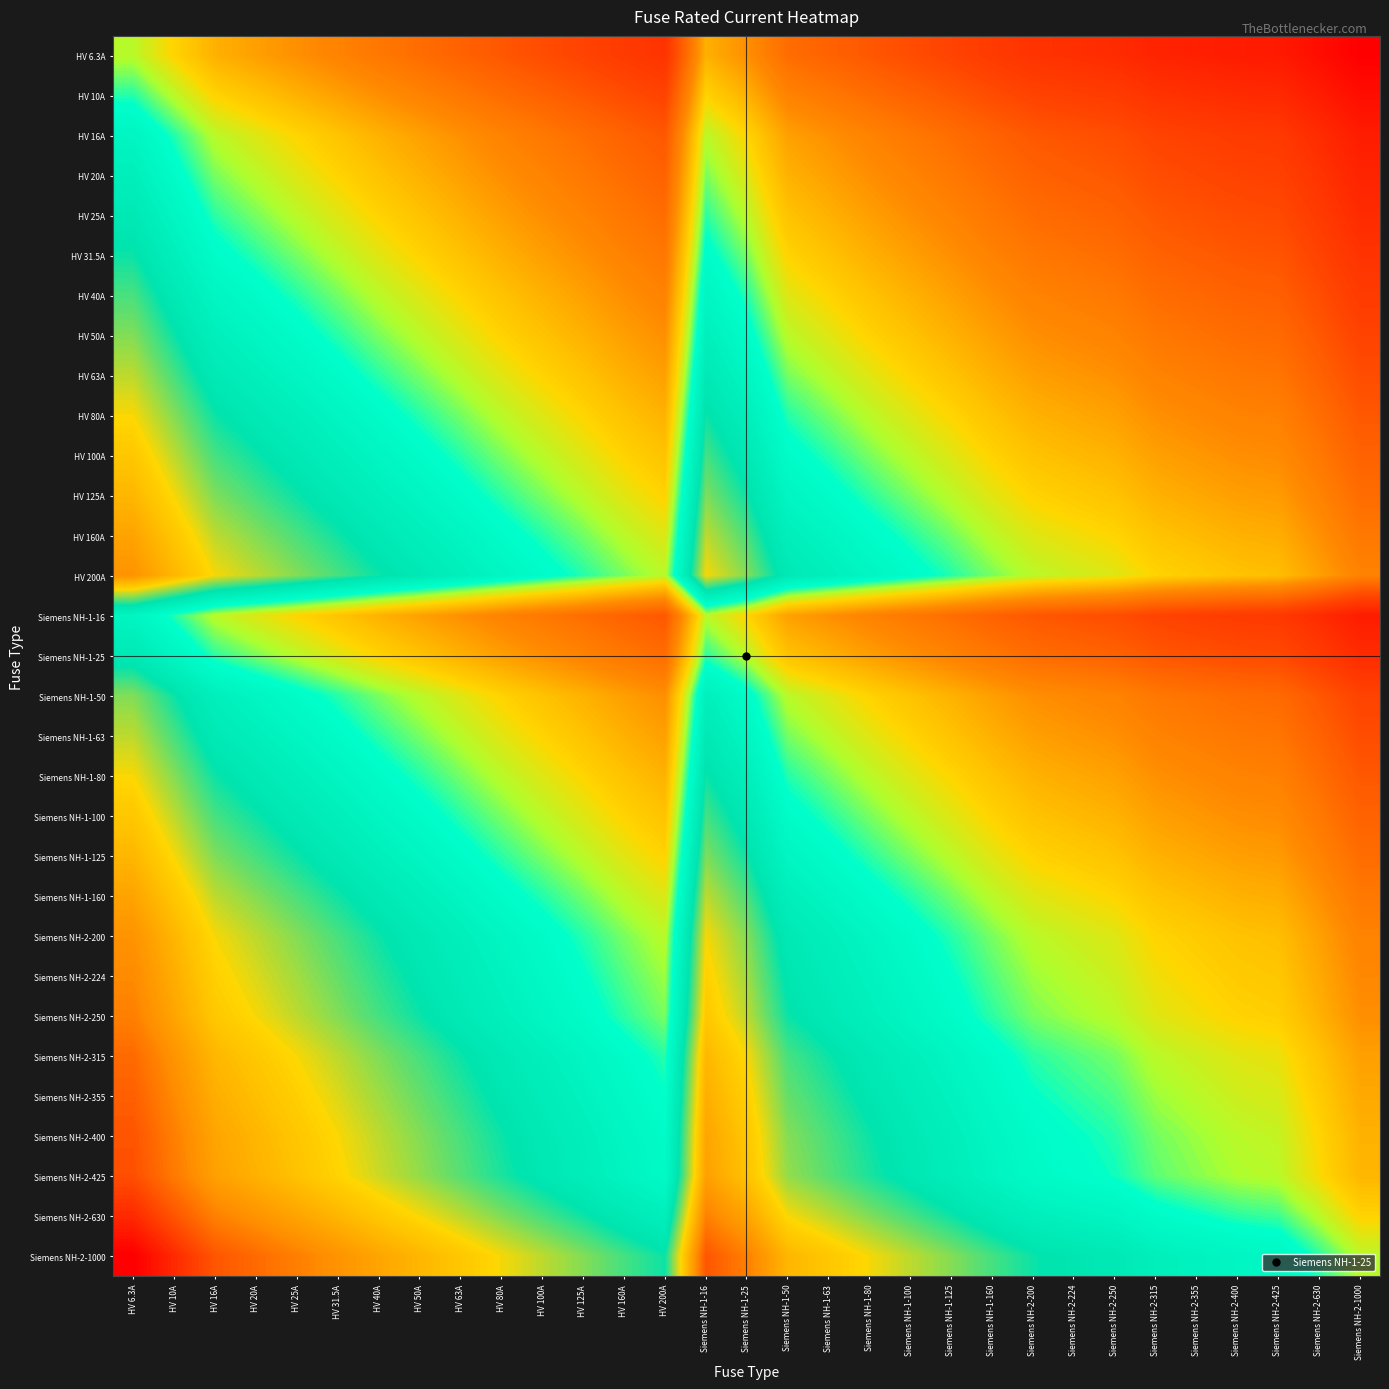

Reading left to right, extract all data points from this chart.

HV 6.3A: HV 6.3A=0.0	HV 10A=-0.2	HV 16A=-0.4	HV 20A=-0.5	HV 25A=-0.6	HV 31.5A=-0.7	HV 40A=-0.8	HV 50A=-0.9	HV 63A=-1.0	HV 80A=-1.1	HV 100A=-1.2	HV 125A=-1.3	HV 160A=-1.4	HV 200A=-1.5	Siemens NH-1-16=-0.4	Siemens NH-1-25=-0.6	Siemens NH-1-50=-0.9	Siemens NH-1-63=-1.0	Siemens NH-1-80=-1.1	Siemens NH-1-100=-1.2	Siemens NH-1-125=-1.3	Siemens NH-1-160=-1.4	Siemens NH-2-200=-1.5	Siemens NH-2-224=-1.5	Siemens NH-2-250=-1.6	Siemens NH-2-315=-1.7	Siemens NH-2-355=-1.7	Siemens NH-2-400=-1.8	Siemens NH-2-425=-1.8	Siemens NH-2-630=-2.0	Siemens NH-2-1000=-2.1
HV 10A: HV 6.3A=0.2	HV 10A=0.0	HV 16A=-0.2	HV 20A=-0.3	HV 25A=-0.4	HV 31.5A=-0.5	HV 40A=-0.6	HV 50A=-0.7	HV 63A=-0.8	HV 80A=-0.9	HV 100A=-1.0	HV 125A=-1.1	HV 160A=-1.2	HV 200A=-1.3	Siemens NH-1-16=-0.2	Siemens NH-1-25=-0.4	Siemens NH-1-50=-0.7	Siemens NH-1-63=-0.8	Siemens NH-1-80=-0.9	Siemens NH-1-100=-1.0	Siemens NH-1-125=-1.1	Siemens NH-1-160=-1.2	Siemens NH-2-200=-1.3	Siemens NH-2-224=-1.3	Siemens NH-2-250=-1.4	Siemens NH-2-315=-1.5	Siemens NH-2-355=-1.5	Siemens NH-2-400=-1.6	Siemens NH-2-425=-1.6	Siemens NH-2-630=-1.8	Siemens NH-2-1000=-2.0
HV 16A: HV 6.3A=0.4	HV 10A=0.2	HV 16A=0.0	HV 20A=-0.1	HV 25A=-0.2	HV 31.5A=-0.3	HV 40A=-0.4	HV 50A=-0.5	HV 63A=-0.6	HV 80A=-0.7	HV 100A=-0.8	HV 125A=-0.9	HV 160A=-1.0	HV 200A=-1.1	Siemens NH-1-16=0.0	Siemens NH-1-25=-0.2	Siemens NH-1-50=-0.5	Siemens NH-1-63=-0.6	Siemens NH-1-80=-0.7	Siemens NH-1-100=-0.8	Siemens NH-1-125=-0.9	Siemens NH-1-160=-1.0	Siemens NH-2-200=-1.1	Siemens NH-2-224=-1.1	Siemens NH-2-250=-1.2	Siemens NH-2-315=-1.3	Siemens NH-2-355=-1.3	Siemens NH-2-400=-1.4	Siemens NH-2-425=-1.4	Siemens NH-2-630=-1.6	Siemens NH-2-1000=-1.8
HV 20A: HV 6.3A=0.5	HV 10A=0.3	HV 16A=0.1	HV 20A=0.0	HV 25A=-0.1	HV 31.5A=-0.2	HV 40A=-0.3	HV 50A=-0.4	HV 63A=-0.5	HV 80A=-0.6	HV 100A=-0.7	HV 125A=-0.8	HV 160A=-0.9	HV 200A=-1.0	Siemens NH-1-16=0.1	Siemens NH-1-25=-0.1	Siemens NH-1-50=-0.4	Siemens NH-1-63=-0.5	Siemens NH-1-80=-0.6	Siemens NH-1-100=-0.7	Siemens NH-1-125=-0.8	Siemens NH-1-160=-0.9	Siemens NH-2-200=-1.0	Siemens NH-2-224=-1.0	Siemens NH-2-250=-1.1	Siemens NH-2-315=-1.2	Siemens NH-2-355=-1.2	Siemens NH-2-400=-1.3	Siemens NH-2-425=-1.3	Siemens NH-2-630=-1.5	Siemens NH-2-1000=-1.7
HV 25A: HV 6.3A=0.6	HV 10A=0.4	HV 16A=0.2	HV 20A=0.1	HV 25A=0.0	HV 31.5A=-0.1	HV 40A=-0.2	HV 50A=-0.3	HV 63A=-0.4	HV 80A=-0.5	HV 100A=-0.6	HV 125A=-0.7	HV 160A=-0.8	HV 200A=-0.9	Siemens NH-1-16=0.2	Siemens NH-1-25=0.0	Siemens NH-1-50=-0.3	Siemens NH-1-63=-0.4	Siemens NH-1-80=-0.5	Siemens NH-1-100=-0.6	Siemens NH-1-125=-0.7	Siemens NH-1-160=-0.8	Siemens NH-2-200=-0.9	Siemens NH-2-224=-0.9	Siemens NH-2-250=-1.0	Siemens NH-2-315=-1.1	Siemens NH-2-355=-1.1	Siemens NH-2-400=-1.2	Siemens NH-2-425=-1.2	Siemens NH-2-630=-1.4	Siemens NH-2-1000=-1.6
HV 31.5A: HV 6.3A=0.7	HV 10A=0.5	HV 16A=0.3	HV 20A=0.2	HV 25A=0.1	HV 31.5A=0.0	HV 40A=-0.1	HV 50A=-0.2	HV 63A=-0.3	HV 80A=-0.4	HV 100A=-0.5	HV 125A=-0.6	HV 160A=-0.7	HV 200A=-0.8	Siemens NH-1-16=0.3	Siemens NH-1-25=0.1	Siemens NH-1-50=-0.2	Siemens NH-1-63=-0.3	Siemens NH-1-80=-0.4	Siemens NH-1-100=-0.5	Siemens NH-1-125=-0.6	Siemens NH-1-160=-0.7	Siemens NH-2-200=-0.8	Siemens NH-2-224=-0.8	Siemens NH-2-250=-0.9	Siemens NH-2-315=-1.0	Siemens NH-2-355=-1.0	Siemens NH-2-400=-1.1	Siemens NH-2-425=-1.1	Siemens NH-2-630=-1.3	Siemens NH-2-1000=-1.5
HV 40A: HV 6.3A=0.8	HV 10A=0.6	HV 16A=0.4	HV 20A=0.3	HV 25A=0.2	HV 31.5A=0.1	HV 40A=0.0	HV 50A=-0.1	HV 63A=-0.2	HV 80A=-0.3	HV 100A=-0.4	HV 125A=-0.5	HV 160A=-0.6	HV 200A=-0.7	Siemens NH-1-16=0.4	Siemens NH-1-25=0.2	Siemens NH-1-50=-0.1	Siemens NH-1-63=-0.2	Siemens NH-1-80=-0.3	Siemens NH-1-100=-0.4	Siemens NH-1-125=-0.5	Siemens NH-1-160=-0.6	Siemens NH-2-200=-0.7	Siemens NH-2-224=-0.7	Siemens NH-2-250=-0.8	Siemens NH-2-315=-0.9	Siemens NH-2-355=-0.9	Siemens NH-2-400=-1.0	Siemens NH-2-425=-1.0	Siemens NH-2-630=-1.2	Siemens NH-2-1000=-1.4
HV 50A: HV 6.3A=0.9	HV 10A=0.7	HV 16A=0.5	HV 20A=0.4	HV 25A=0.3	HV 31.5A=0.2	HV 40A=0.1	HV 50A=0.0	HV 63A=-0.1	HV 80A=-0.2	HV 100A=-0.3	HV 125A=-0.4	HV 160A=-0.5	HV 200A=-0.6	Siemens NH-1-16=0.5	Siemens NH-1-25=0.3	Siemens NH-1-50=0.0	Siemens NH-1-63=-0.1	Siemens NH-1-80=-0.2	Siemens NH-1-100=-0.3	Siemens NH-1-125=-0.4	Siemens NH-1-160=-0.5	Siemens NH-2-200=-0.6	Siemens NH-2-224=-0.6	Siemens NH-2-250=-0.7	Siemens NH-2-315=-0.8	Siemens NH-2-355=-0.8	Siemens NH-2-400=-0.9	Siemens NH-2-425=-0.9	Siemens NH-2-630=-1.1	Siemens NH-2-1000=-1.3
HV 63A: HV 6.3A=1.0	HV 10A=0.8	HV 16A=0.6	HV 20A=0.5	HV 25A=0.4	HV 31.5A=0.3	HV 40A=0.2	HV 50A=0.1	HV 63A=0.0	HV 80A=-0.1	HV 100A=-0.2	HV 125A=-0.3	HV 160A=-0.4	HV 200A=-0.5	Siemens NH-1-16=0.6	Siemens NH-1-25=0.4	Siemens NH-1-50=0.1	Siemens NH-1-63=0.0	Siemens NH-1-80=-0.1	Siemens NH-1-100=-0.2	Siemens NH-1-125=-0.3	Siemens NH-1-160=-0.4	Siemens NH-2-200=-0.5	Siemens NH-2-224=-0.5	Siemens NH-2-250=-0.6	Siemens NH-2-315=-0.7	Siemens NH-2-355=-0.7	Siemens NH-2-400=-0.8	Siemens NH-2-425=-0.8	Siemens NH-2-630=-1.0	Siemens NH-2-1000=-1.2
HV 80A: HV 6.3A=1.1	HV 10A=0.9	HV 16A=0.7	HV 20A=0.6	HV 25A=0.5	HV 31.5A=0.4	HV 40A=0.3	HV 50A=0.2	HV 63A=0.1	HV 80A=0.0	HV 100A=-0.1	HV 125A=-0.2	HV 160A=-0.3	HV 200A=-0.4	Siemens NH-1-16=0.7	Siemens NH-1-25=0.5	Siemens NH-1-50=0.2	Siemens NH-1-63=0.1	Siemens NH-1-80=0.0	Siemens NH-1-100=-0.1	Siemens NH-1-125=-0.2	Siemens NH-1-160=-0.3	Siemens NH-2-200=-0.4	Siemens NH-2-224=-0.4	Siemens NH-2-250=-0.5	Siemens NH-2-315=-0.6	Siemens NH-2-355=-0.6	Siemens NH-2-400=-0.7	Siemens NH-2-425=-0.7	Siemens NH-2-630=-0.9	Siemens NH-2-1000=-1.1
HV 100A: HV 6.3A=1.2	HV 10A=1.0	HV 16A=0.8	HV 20A=0.7	HV 25A=0.6	HV 31.5A=0.5	HV 40A=0.4	HV 50A=0.3	HV 63A=0.2	HV 80A=0.1	HV 100A=0.0	HV 125A=-0.1	HV 160A=-0.2	HV 200A=-0.3	Siemens NH-1-16=0.8	Siemens NH-1-25=0.6	Siemens NH-1-50=0.3	Siemens NH-1-63=0.2	Siemens NH-1-80=0.1	Siemens NH-1-100=0.0	Siemens NH-1-125=-0.1	Siemens NH-1-160=-0.2	Siemens NH-2-200=-0.3	Siemens NH-2-224=-0.3	Siemens NH-2-250=-0.4	Siemens NH-2-315=-0.5	Siemens NH-2-355=-0.5	Siemens NH-2-400=-0.6	Siemens NH-2-425=-0.6	Siemens NH-2-630=-0.8	Siemens NH-2-1000=-1.0
HV 125A: HV 6.3A=1.3	HV 10A=1.1	HV 16A=0.9	HV 20A=0.8	HV 25A=0.7	HV 31.5A=0.6	HV 40A=0.5	HV 50A=0.4	HV 63A=0.3	HV 80A=0.2	HV 100A=0.1	HV 125A=0.0	HV 160A=-0.1	HV 200A=-0.2	Siemens NH-1-16=0.9	Siemens NH-1-25=0.7	Siemens NH-1-50=0.4	Siemens NH-1-63=0.3	Siemens NH-1-80=0.2	Siemens NH-1-100=0.1	Siemens NH-1-125=0.0	Siemens NH-1-160=-0.1	Siemens NH-2-200=-0.2	Siemens NH-2-224=-0.3	Siemens NH-2-250=-0.3	Siemens NH-2-315=-0.4	Siemens NH-2-355=-0.5	Siemens NH-2-400=-0.5	Siemens NH-2-425=-0.5	Siemens NH-2-630=-0.7	Siemens NH-2-1000=-0.9
HV 160A: HV 6.3A=1.4	HV 10A=1.2	HV 16A=1.0	HV 20A=0.9	HV 25A=0.8	HV 31.5A=0.7	HV 40A=0.6	HV 50A=0.5	HV 63A=0.4	HV 80A=0.3	HV 100A=0.2	HV 125A=0.1	HV 160A=0.0	HV 200A=-0.1	Siemens NH-1-16=1.0	Siemens NH-1-25=0.8	Siemens NH-1-50=0.5	Siemens NH-1-63=0.4	Siemens NH-1-80=0.3	Siemens NH-1-100=0.2	Siemens NH-1-125=0.1	Siemens NH-1-160=0.0	Siemens NH-2-200=-0.1	Siemens NH-2-224=-0.1	Siemens NH-2-250=-0.2	Siemens NH-2-315=-0.3	Siemens NH-2-355=-0.3	Siemens NH-2-400=-0.4	Siemens NH-2-425=-0.4	Siemens NH-2-630=-0.6	Siemens NH-2-1000=-0.8
HV 200A: HV 6.3A=1.5	HV 10A=1.3	HV 16A=1.1	HV 20A=1.0	HV 25A=0.9	HV 31.5A=0.8	HV 40A=0.7	HV 50A=0.6	HV 63A=0.5	HV 80A=0.4	HV 100A=0.3	HV 125A=0.2	HV 160A=0.1	HV 200A=0.0	Siemens NH-1-16=1.1	Siemens NH-1-25=0.9	Siemens NH-1-50=0.6	Siemens NH-1-63=0.5	Siemens NH-1-80=0.4	Siemens NH-1-100=0.3	Siemens NH-1-125=0.2	Siemens NH-1-160=0.1	Siemens NH-2-200=0.0	Siemens NH-2-224=-0.0	Siemens NH-2-250=-0.1	Siemens NH-2-315=-0.2	Siemens NH-2-355=-0.2	Siemens NH-2-400=-0.3	Siemens NH-2-425=-0.3	Siemens NH-2-630=-0.5	Siemens NH-2-1000=-0.7
Siemens NH-1-16: HV 6.3A=0.4	HV 10A=0.2	HV 16A=0.0	HV 20A=-0.1	HV 25A=-0.2	HV 31.5A=-0.3	HV 40A=-0.4	HV 50A=-0.5	HV 63A=-0.6	HV 80A=-0.7	HV 100A=-0.8	HV 125A=-0.9	HV 160A=-1.0	HV 200A=-1.1	Siemens NH-1-16=0.0	Siemens NH-1-25=-0.2	Siemens NH-1-50=-0.5	Siemens NH-1-63=-0.6	Siemens NH-1-80=-0.7	Siemens NH-1-100=-0.8	Siemens NH-1-125=-0.9	Siemens NH-1-160=-1.0	Siemens NH-2-200=-1.1	Siemens NH-2-224=-1.1	Siemens NH-2-250=-1.2	Siemens NH-2-315=-1.3	Siemens NH-2-355=-1.3	Siemens NH-2-400=-1.4	Siemens NH-2-425=-1.4	Siemens NH-2-630=-1.6	Siemens NH-2-1000=-1.8
Siemens NH-1-25: HV 6.3A=0.6	HV 10A=0.4	HV 16A=0.2	HV 20A=0.1	HV 25A=0.0	HV 31.5A=-0.1	HV 40A=-0.2	HV 50A=-0.3	HV 63A=-0.4	HV 80A=-0.5	HV 100A=-0.6	HV 125A=-0.7	HV 160A=-0.8	HV 200A=-0.9	Siemens NH-1-16=0.2	Siemens NH-1-25=0.0	Siemens NH-1-50=-0.3	Siemens NH-1-63=-0.4	Siemens NH-1-80=-0.5	Siemens NH-1-100=-0.6	Siemens NH-1-125=-0.7	Siemens NH-1-160=-0.8	Siemens NH-2-200=-0.9	Siemens NH-2-224=-0.9	Siemens NH-2-250=-1.0	Siemens NH-2-315=-1.1	Siemens NH-2-355=-1.1	Siemens NH-2-400=-1.2	Siemens NH-2-425=-1.2	Siemens NH-2-630=-1.4	Siemens NH-2-1000=-1.6
Siemens NH-1-50: HV 6.3A=0.9	HV 10A=0.7	HV 16A=0.5	HV 20A=0.4	HV 25A=0.3	HV 31.5A=0.2	HV 40A=0.1	HV 50A=0.0	HV 63A=-0.1	HV 80A=-0.2	HV 100A=-0.3	HV 125A=-0.4	HV 160A=-0.5	HV 200A=-0.6	Siemens NH-1-16=0.5	Siemens NH-1-25=0.3	Siemens NH-1-50=0.0	Siemens NH-1-63=-0.1	Siemens NH-1-80=-0.2	Siemens NH-1-100=-0.3	Siemens NH-1-125=-0.4	Siemens NH-1-160=-0.5	Siemens NH-2-200=-0.6	Siemens NH-2-224=-0.6	Siemens NH-2-250=-0.7	Siemens NH-2-315=-0.8	Siemens NH-2-355=-0.8	Siemens NH-2-400=-0.9	Siemens NH-2-425=-0.9	Siemens NH-2-630=-1.1	Siemens NH-2-1000=-1.3
Siemens NH-1-63: HV 6.3A=1.0	HV 10A=0.8	HV 16A=0.6	HV 20A=0.5	HV 25A=0.4	HV 31.5A=0.3	HV 40A=0.2	HV 50A=0.1	HV 63A=0.0	HV 80A=-0.1	HV 100A=-0.2	HV 125A=-0.3	HV 160A=-0.4	HV 200A=-0.5	Siemens NH-1-16=0.6	Siemens NH-1-25=0.4	Siemens NH-1-50=0.1	Siemens NH-1-63=0.0	Siemens NH-1-80=-0.1	Siemens NH-1-100=-0.2	Siemens NH-1-125=-0.3	Siemens NH-1-160=-0.4	Siemens NH-2-200=-0.5	Siemens NH-2-224=-0.5	Siemens NH-2-250=-0.6	Siemens NH-2-315=-0.7	Siemens NH-2-355=-0.7	Siemens NH-2-400=-0.8	Siemens NH-2-425=-0.8	Siemens NH-2-630=-1.0	Siemens NH-2-1000=-1.2
Siemens NH-1-80: HV 6.3A=1.1	HV 10A=0.9	HV 16A=0.7	HV 20A=0.6	HV 25A=0.5	HV 31.5A=0.4	HV 40A=0.3	HV 50A=0.2	HV 63A=0.1	HV 80A=0.0	HV 100A=-0.1	HV 125A=-0.2	HV 160A=-0.3	HV 200A=-0.4	Siemens NH-1-16=0.7	Siemens NH-1-25=0.5	Siemens NH-1-50=0.2	Siemens NH-1-63=0.1	Siemens NH-1-80=0.0	Siemens NH-1-100=-0.1	Siemens NH-1-125=-0.2	Siemens NH-1-160=-0.3	Siemens NH-2-200=-0.4	Siemens NH-2-224=-0.4	Siemens NH-2-250=-0.5	Siemens NH-2-315=-0.6	Siemens NH-2-355=-0.6	Siemens NH-2-400=-0.7	Siemens NH-2-425=-0.7	Siemens NH-2-630=-0.9	Siemens NH-2-1000=-1.1
Siemens NH-1-100: HV 6.3A=1.2	HV 10A=1.0	HV 16A=0.8	HV 20A=0.7	HV 25A=0.6	HV 31.5A=0.5	HV 40A=0.4	HV 50A=0.3	HV 63A=0.2	HV 80A=0.1	HV 100A=0.0	HV 125A=-0.1	HV 160A=-0.2	HV 200A=-0.3	Siemens NH-1-16=0.8	Siemens NH-1-25=0.6	Siemens NH-1-50=0.3	Siemens NH-1-63=0.2	Siemens NH-1-80=0.1	Siemens NH-1-100=0.0	Siemens NH-1-125=-0.1	Siemens NH-1-160=-0.2	Siemens NH-2-200=-0.3	Siemens NH-2-224=-0.3	Siemens NH-2-250=-0.4	Siemens NH-2-315=-0.5	Siemens NH-2-355=-0.5	Siemens NH-2-400=-0.6	Siemens NH-2-425=-0.6	Siemens NH-2-630=-0.8	Siemens NH-2-1000=-1.0
Siemens NH-1-125: HV 6.3A=1.3	HV 10A=1.1	HV 16A=0.9	HV 20A=0.8	HV 25A=0.7	HV 31.5A=0.6	HV 40A=0.5	HV 50A=0.4	HV 63A=0.3	HV 80A=0.2	HV 100A=0.1	HV 125A=0.0	HV 160A=-0.1	HV 200A=-0.2	Siemens NH-1-16=0.9	Siemens NH-1-25=0.7	Siemens NH-1-50=0.4	Siemens NH-1-63=0.3	Siemens NH-1-80=0.2	Siemens NH-1-100=0.1	Siemens NH-1-125=0.0	Siemens NH-1-160=-0.1	Siemens NH-2-200=-0.2	Siemens NH-2-224=-0.3	Siemens NH-2-250=-0.3	Siemens NH-2-315=-0.4	Siemens NH-2-355=-0.5	Siemens NH-2-400=-0.5	Siemens NH-2-425=-0.5	Siemens NH-2-630=-0.7	Siemens NH-2-1000=-0.9
Siemens NH-1-160: HV 6.3A=1.4	HV 10A=1.2	HV 16A=1.0	HV 20A=0.9	HV 25A=0.8	HV 31.5A=0.7	HV 40A=0.6	HV 50A=0.5	HV 63A=0.4	HV 80A=0.3	HV 100A=0.2	HV 125A=0.1	HV 160A=0.0	HV 200A=-0.1	Siemens NH-1-16=1.0	Siemens NH-1-25=0.8	Siemens NH-1-50=0.5	Siemens NH-1-63=0.4	Siemens NH-1-80=0.3	Siemens NH-1-100=0.2	Siemens NH-1-125=0.1	Siemens NH-1-160=0.0	Siemens NH-2-200=-0.1	Siemens NH-2-224=-0.1	Siemens NH-2-250=-0.2	Siemens NH-2-315=-0.3	Siemens NH-2-355=-0.3	Siemens NH-2-400=-0.4	Siemens NH-2-425=-0.4	Siemens NH-2-630=-0.6	Siemens NH-2-1000=-0.8
Siemens NH-2-200: HV 6.3A=1.5	HV 10A=1.3	HV 16A=1.1	HV 20A=1.0	HV 25A=0.9	HV 31.5A=0.8	HV 40A=0.7	HV 50A=0.6	HV 63A=0.5	HV 80A=0.4	HV 100A=0.3	HV 125A=0.2	HV 160A=0.1	HV 200A=0.0	Siemens NH-1-16=1.1	Siemens NH-1-25=0.9	Siemens NH-1-50=0.6	Siemens NH-1-63=0.5	Siemens NH-1-80=0.4	Siemens NH-1-100=0.3	Siemens NH-1-125=0.2	Siemens NH-1-160=0.1	Siemens NH-2-200=0.0	Siemens NH-2-224=-0.0	Siemens NH-2-250=-0.1	Siemens NH-2-315=-0.2	Siemens NH-2-355=-0.2	Siemens NH-2-400=-0.3	Siemens NH-2-425=-0.3	Siemens NH-2-630=-0.5	Siemens NH-2-1000=-0.7
Siemens NH-2-224: HV 6.3A=1.6	HV 10A=1.4	HV 16A=1.1	HV 20A=1.0	HV 25A=1.0	HV 31.5A=0.9	HV 40A=0.7	HV 50A=0.7	HV 63A=0.6	HV 80A=0.4	HV 100A=0.4	HV 125A=0.3	HV 160A=0.1	HV 200A=0.0	Siemens NH-1-16=1.1	Siemens NH-1-25=1.0	Siemens NH-1-50=0.7	Siemens NH-1-63=0.6	Siemens NH-1-80=0.4	Siemens NH-1-100=0.4	Siemens NH-1-125=0.3	Siemens NH-1-160=0.1	Siemens NH-2-200=0.0	Siemens NH-2-224=0.0	Siemens NH-2-250=-0.0	Siemens NH-2-315=-0.1	Siemens NH-2-355=-0.2	Siemens NH-2-400=-0.3	Siemens NH-2-425=-0.3	Siemens NH-2-630=-0.4	Siemens NH-2-1000=-0.6
Siemens NH-2-250: HV 6.3A=1.6	HV 10A=1.4	HV 16A=1.2	HV 20A=1.1	HV 25A=1.0	HV 31.5A=0.9	HV 40A=0.8	HV 50A=0.7	HV 63A=0.6	HV 80A=0.5	HV 100A=0.4	HV 125A=0.3	HV 160A=0.2	HV 200A=0.1	Siemens NH-1-16=1.2	Siemens NH-1-25=1.0	Siemens NH-1-50=0.7	Siemens NH-1-63=0.6	Siemens NH-1-80=0.5	Siemens NH-1-100=0.4	Siemens NH-1-125=0.3	Siemens NH-1-160=0.2	Siemens NH-2-200=0.1	Siemens NH-2-224=0.0	Siemens NH-2-250=0.0	Siemens NH-2-315=-0.1	Siemens NH-2-355=-0.2	Siemens NH-2-400=-0.2	Siemens NH-2-425=-0.2	Siemens NH-2-630=-0.4	Siemens NH-2-1000=-0.6
Siemens NH-2-315: HV 6.3A=1.7	HV 10A=1.5	HV 16A=1.3	HV 20A=1.2	HV 25A=1.1	HV 31.5A=1.0	HV 40A=0.9	HV 50A=0.8	HV 63A=0.7	HV 80A=0.6	HV 100A=0.5	HV 125A=0.4	HV 160A=0.3	HV 200A=0.2	Siemens NH-1-16=1.3	Siemens NH-1-25=1.1	Siemens NH-1-50=0.8	Siemens NH-1-63=0.7	Siemens NH-1-80=0.6	Siemens NH-1-100=0.5	Siemens NH-1-125=0.4	Siemens NH-1-160=0.3	Siemens NH-2-200=0.2	Siemens NH-2-224=0.1	Siemens NH-2-250=0.1	Siemens NH-2-315=0.0	Siemens NH-2-355=-0.1	Siemens NH-2-400=-0.1	Siemens NH-2-425=-0.1	Siemens NH-2-630=-0.3	Siemens NH-2-1000=-0.5
Siemens NH-2-355: HV 6.3A=1.8	HV 10A=1.6	HV 16A=1.3	HV 20A=1.2	HV 25A=1.2	HV 31.5A=1.1	HV 40A=0.9	HV 50A=0.9	HV 63A=0.8	HV 80A=0.6	HV 100A=0.6	HV 125A=0.5	HV 160A=0.3	HV 200A=0.2	Siemens NH-1-16=1.3	Siemens NH-1-25=1.2	Siemens NH-1-50=0.9	Siemens NH-1-63=0.8	Siemens NH-1-80=0.6	Siemens NH-1-100=0.6	Siemens NH-1-125=0.5	Siemens NH-1-160=0.3	Siemens NH-2-200=0.2	Siemens NH-2-224=0.2	Siemens NH-2-250=0.2	Siemens NH-2-315=0.1	Siemens NH-2-355=0.0	Siemens NH-2-400=-0.1	Siemens NH-2-425=-0.1	Siemens NH-2-630=-0.2	Siemens NH-2-1000=-0.4
Siemens NH-2-400: HV 6.3A=1.8	HV 10A=1.6	HV 16A=1.4	HV 20A=1.3	HV 25A=1.2	HV 31.5A=1.1	HV 40A=1.0	HV 50A=0.9	HV 63A=0.8	HV 80A=0.7	HV 100A=0.6	HV 125A=0.5	HV 160A=0.4	HV 200A=0.3	Siemens NH-1-16=1.4	Siemens NH-1-25=1.2	Siemens NH-1-50=0.9	Siemens NH-1-63=0.8	Siemens NH-1-80=0.7	Siemens NH-1-100=0.6	Siemens NH-1-125=0.5	Siemens NH-1-160=0.4	Siemens NH-2-200=0.3	Siemens NH-2-224=0.3	Siemens NH-2-250=0.2	Siemens NH-2-315=0.1	Siemens NH-2-355=0.1	Siemens NH-2-400=0.0	Siemens NH-2-425=-0.0	Siemens NH-2-630=-0.2	Siemens NH-2-1000=-0.4
Siemens NH-2-425: HV 6.3A=1.8	HV 10A=1.6	HV 16A=1.4	HV 20A=1.3	HV 25A=1.2	HV 31.5A=1.1	HV 40A=1.0	HV 50A=0.9	HV 63A=0.8	HV 80A=0.7	HV 100A=0.6	HV 125A=0.5	HV 160A=0.4	HV 200A=0.3	Siemens NH-1-16=1.4	Siemens NH-1-25=1.2	Siemens NH-1-50=0.9	Siemens NH-1-63=0.8	Siemens NH-1-80=0.7	Siemens NH-1-100=0.6	Siemens NH-1-125=0.5	Siemens NH-1-160=0.4	Siemens NH-2-200=0.3	Siemens NH-2-224=0.3	Siemens NH-2-250=0.2	Siemens NH-2-315=0.1	Siemens NH-2-355=0.1	Siemens NH-2-400=0.0	Siemens NH-2-425=0.0	Siemens NH-2-630=-0.2	Siemens NH-2-1000=-0.4
Siemens NH-2-630: HV 6.3A=2.0	HV 10A=1.8	HV 16A=1.6	HV 20A=1.5	HV 25A=1.4	HV 31.5A=1.3	HV 40A=1.2	HV 50A=1.1	HV 63A=1.0	HV 80A=0.9	HV 100A=0.8	HV 125A=0.7	HV 160A=0.6	HV 200A=0.5	Siemens NH-1-16=1.6	Siemens NH-1-25=1.4	Siemens NH-1-50=1.1	Siemens NH-1-63=1.0	Siemens NH-1-80=0.9	Siemens NH-1-100=0.8	Siemens NH-1-125=0.7	Siemens NH-1-160=0.6	Siemens NH-2-200=0.5	Siemens NH-2-224=0.4	Siemens NH-2-250=0.4	Siemens NH-2-315=0.3	Siemens NH-2-355=0.2	Siemens NH-2-400=0.2	Siemens NH-2-425=0.2	Siemens NH-2-630=0.0	Siemens NH-2-1000=-0.2
Siemens NH-2-1000: HV 6.3A=2.2	HV 10A=2.0	HV 16A=1.8	HV 20A=1.7	HV 25A=1.6	HV 31.5A=1.5	HV 40A=1.4	HV 50A=1.3	HV 63A=1.2	HV 80A=1.1	HV 100A=1.0	HV 125A=0.9	HV 160A=0.8	HV 200A=0.7	Siemens NH-1-16=1.8	Siemens NH-1-25=1.6	Siemens NH-1-50=1.3	Siemens NH-1-63=1.2	Siemens NH-1-80=1.1	Siemens NH-1-100=1.0	Siemens NH-1-125=0.9	Siemens NH-1-160=0.8	Siemens NH-2-200=0.7	Siemens NH-2-224=0.6	Siemens NH-2-250=0.6	Siemens NH-2-315=0.5	Siemens NH-2-355=0.4	Siemens NH-2-400=0.4	Siemens NH-2-425=0.4	Siemens NH-2-630=0.2	Siemens NH-2-1000=0.0